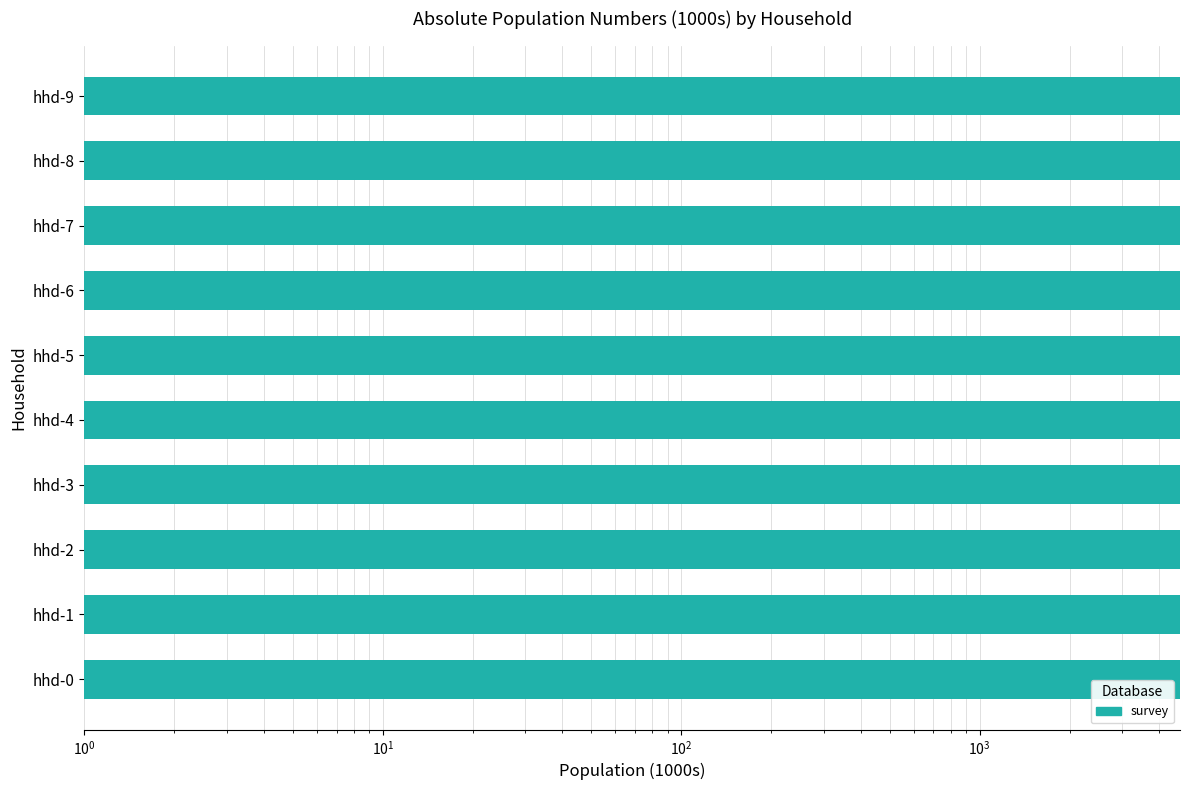

How many bars are there in total?

10